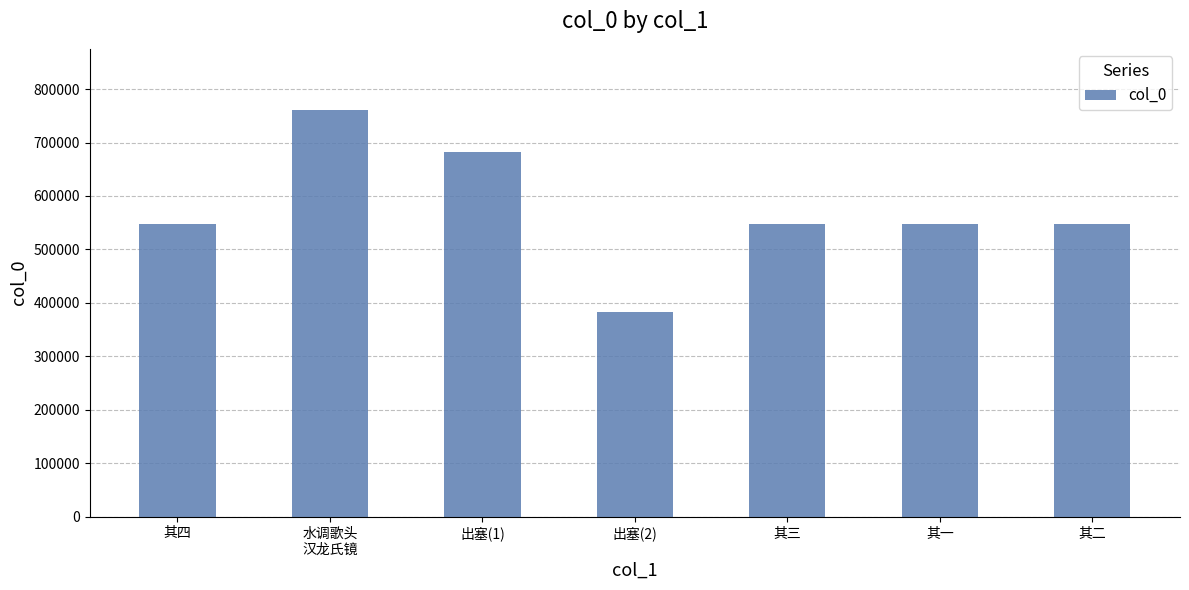

Are the bars grouped side by side (vs. stacked)?

No